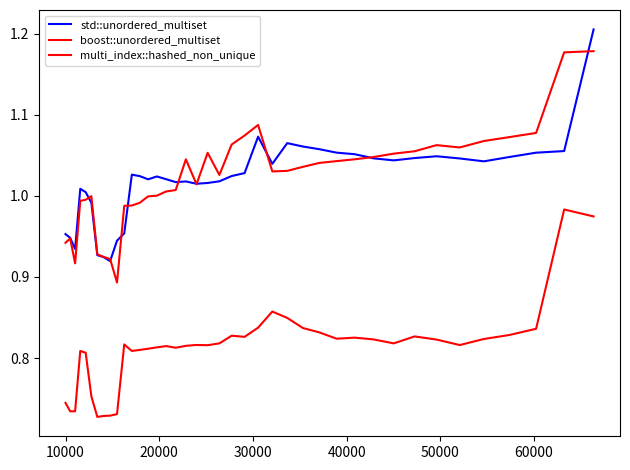

Does the chart have visible grid lines?

No